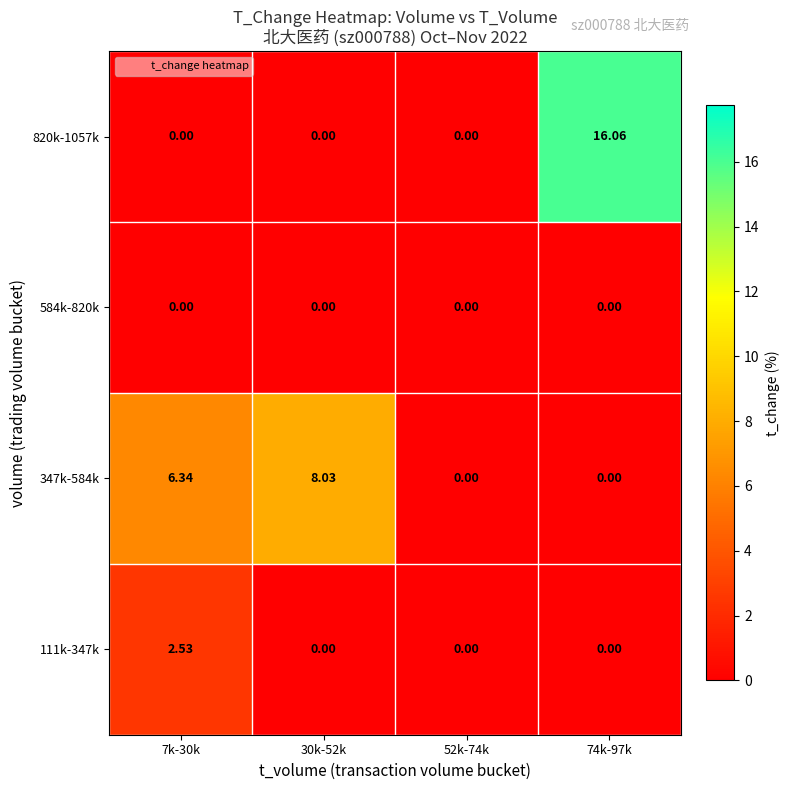

What is the greatest value displayed?

16.1